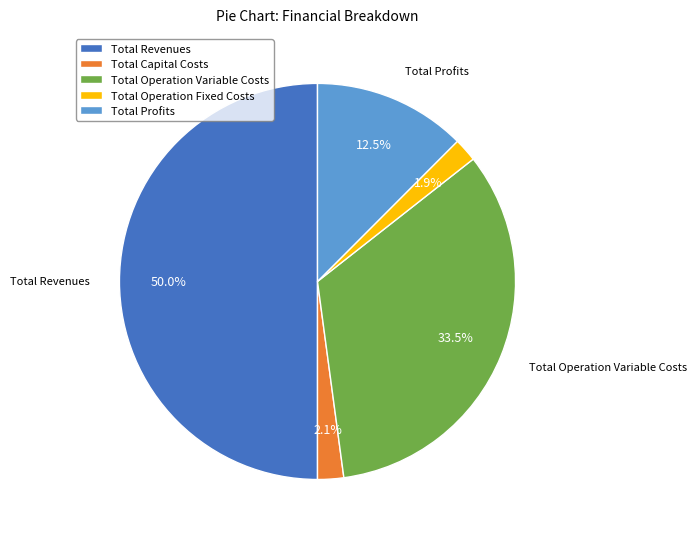

Does Total Operation Variable Costs represent more than half of the total?

No